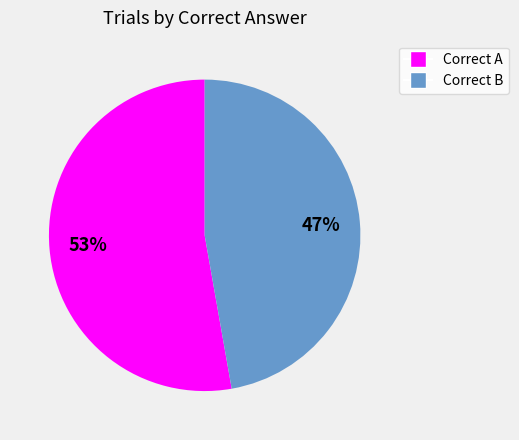

Which slice represents more than half of the pie?

Correct A